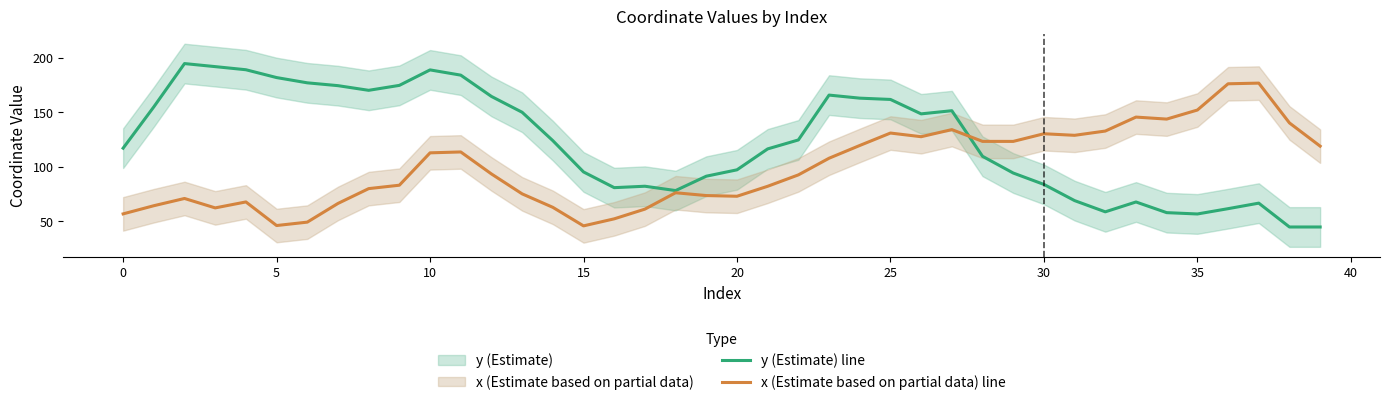

What is the lowest value of the y (Estimate) line series?

44.9